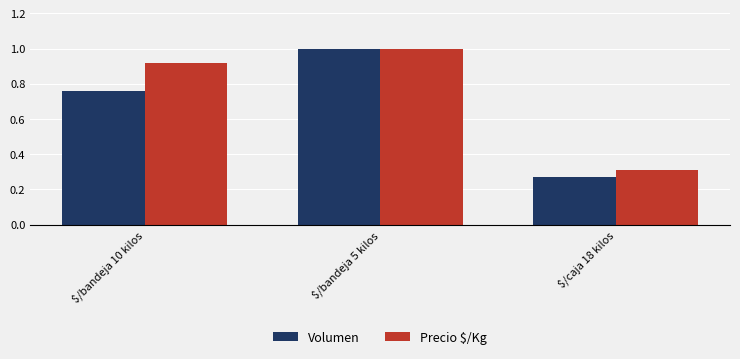

What is the average value of the Volumen series?

0.7